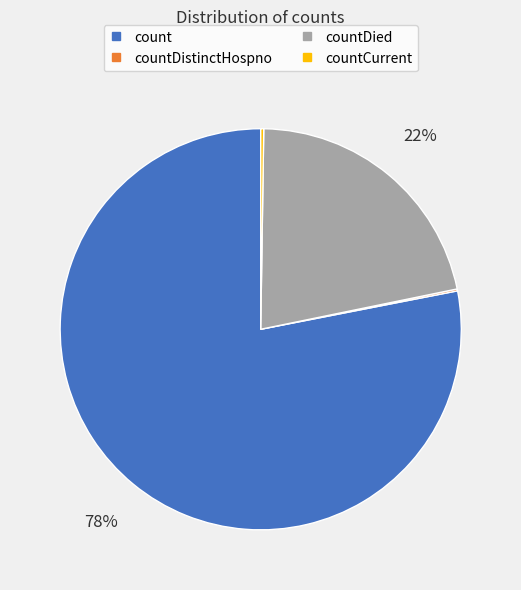

Does any single category account for the majority?

Yes